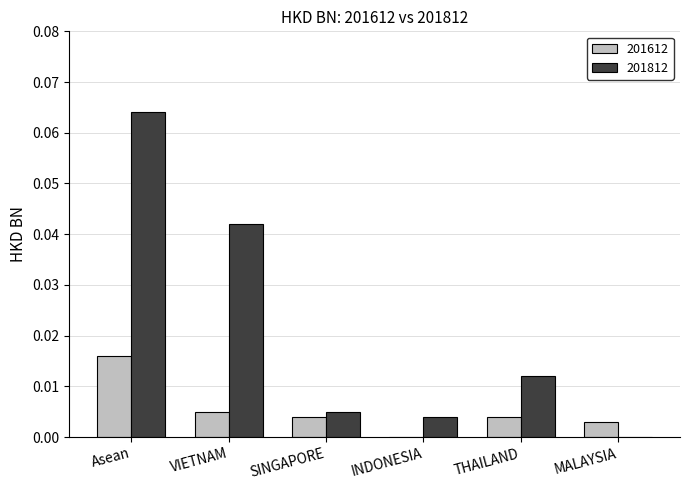

At which category does the chart reach its peak across all series?

Asean